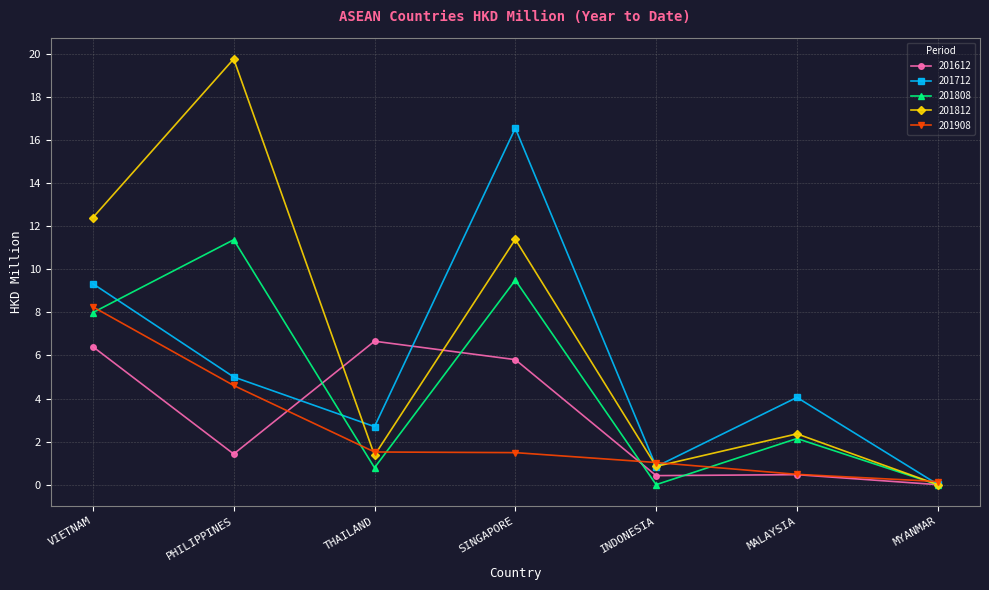

Is the value of 201908 at MYANMAR greater than the value of 201808 at MALAYSIA?

No